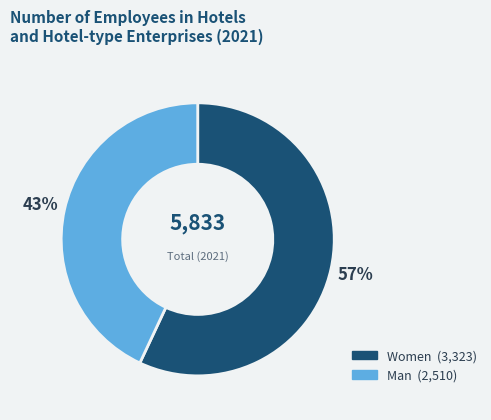

To the nearest percent, what is the average slice percentage?

50%